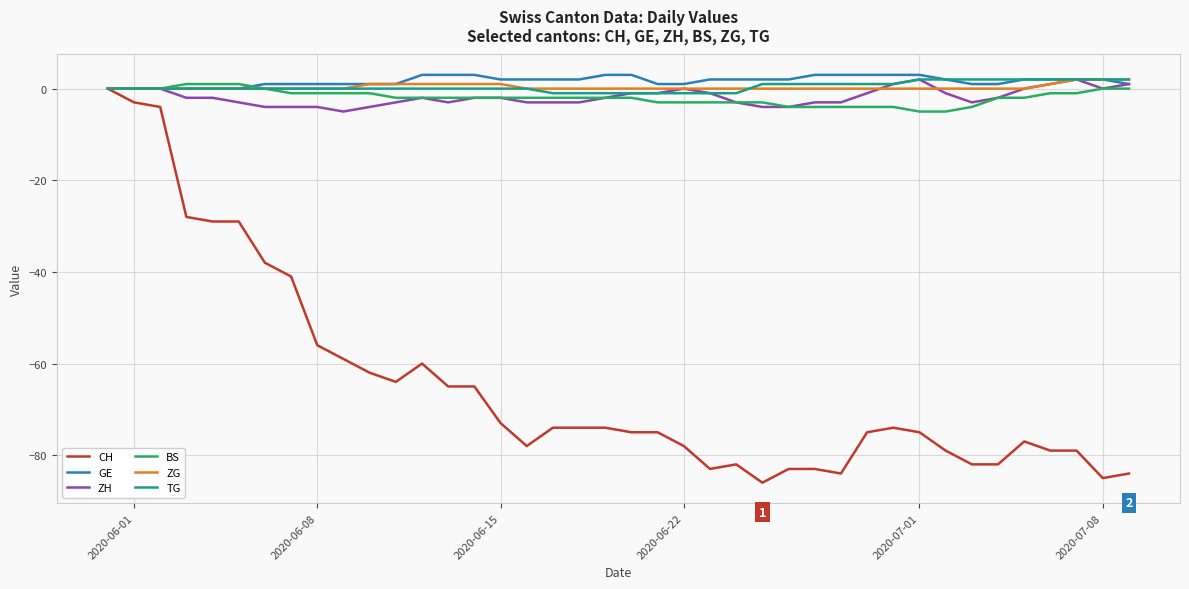

Which series has the largest range (max minus min)?

CH